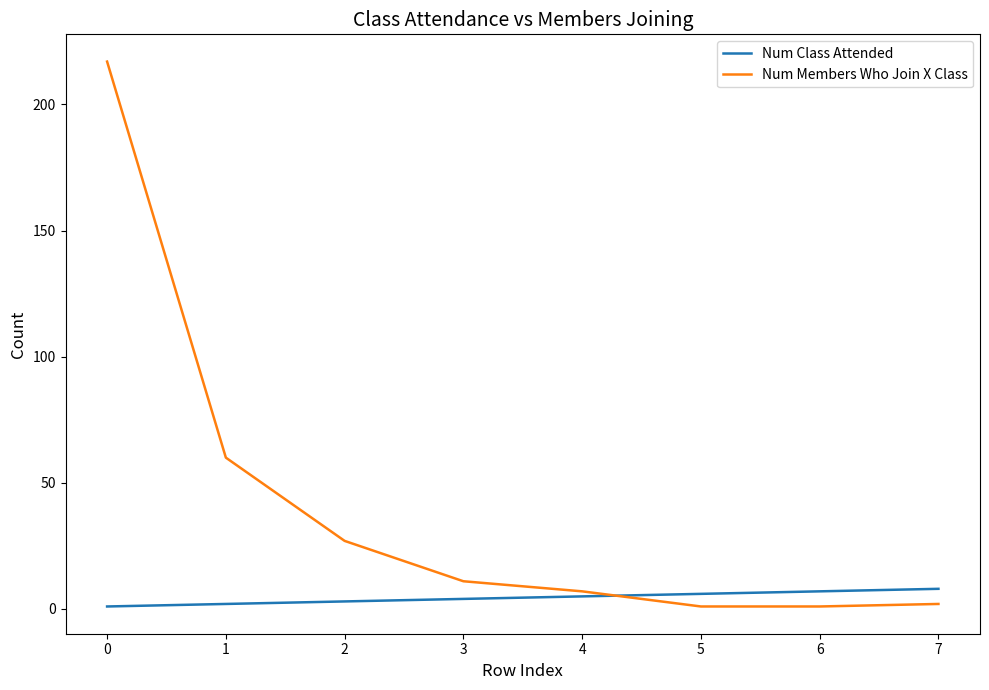

Which category has the highest value in the Num Members Who Join X Class series?

0